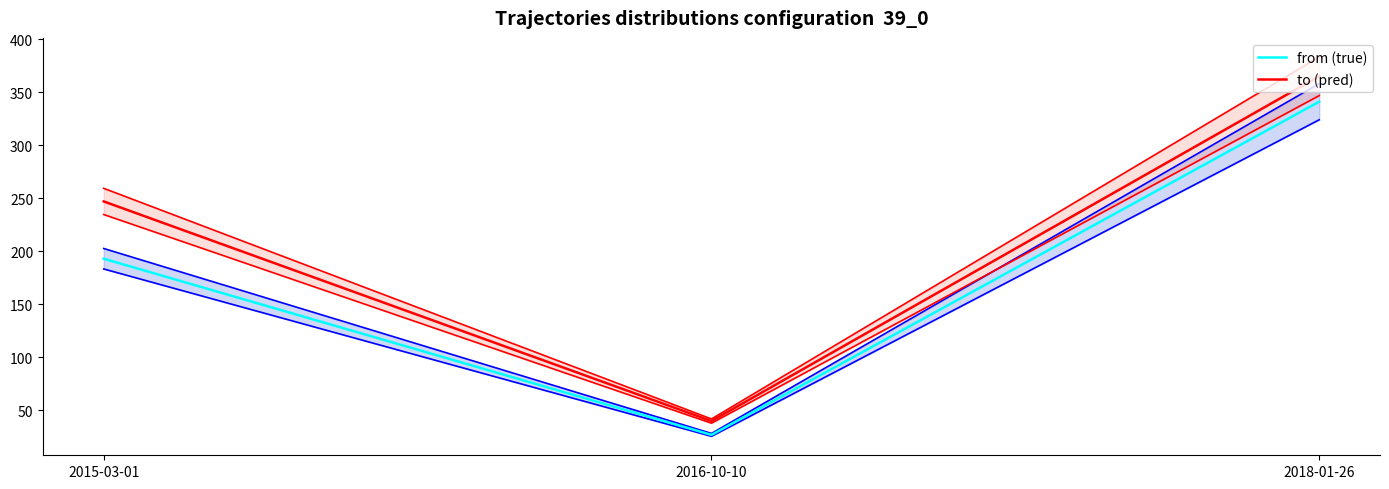

At which category is the sum across all series the highest?

2018-01-26